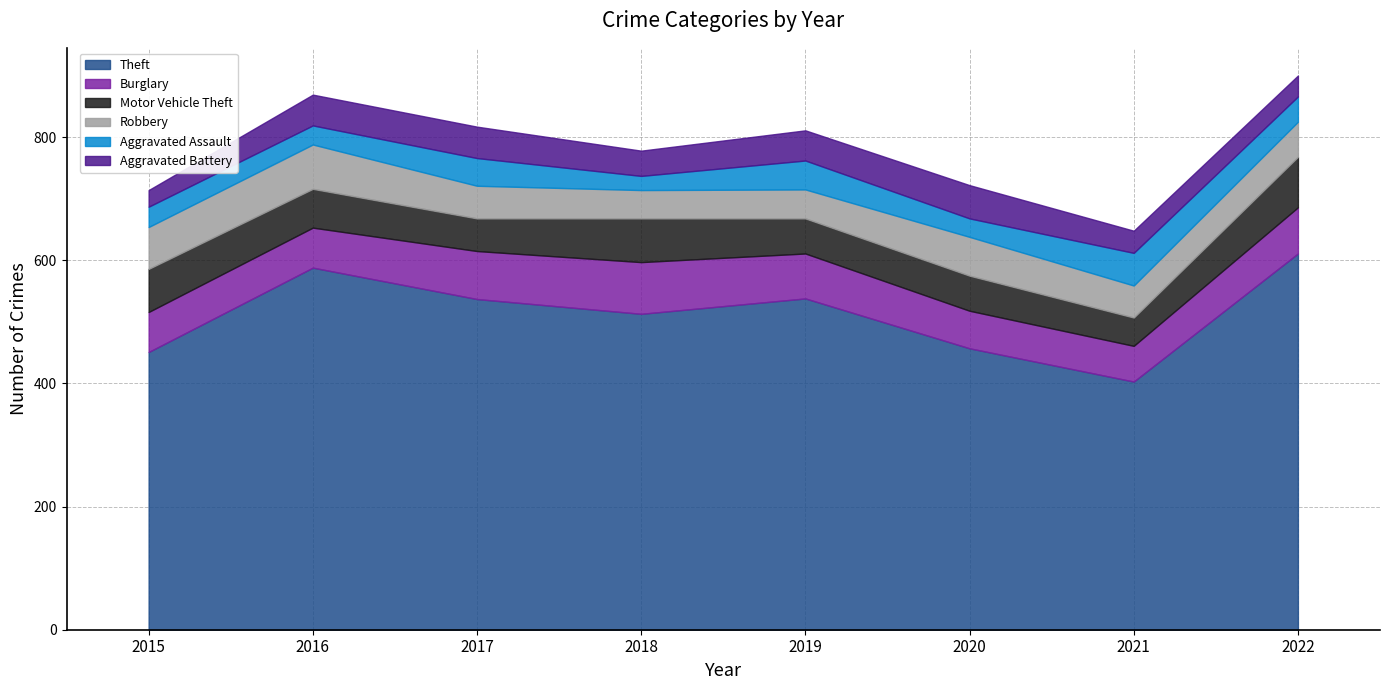

Reading right to left, extract all data points from this chart.

Theft: 611	403	457	538	513	537	588	451
Burglary: 75	58	61	73	84	78	65	65
Motor Vehicle Theft: 82	46	57	57	71	53	63	70
Robbery: 57	52	63	47	46	53	72	68
Aggravated Assault: 41	53	30	47	23	45	31	33
Aggravated Battery: 34	36	54	49	41	51	50	27